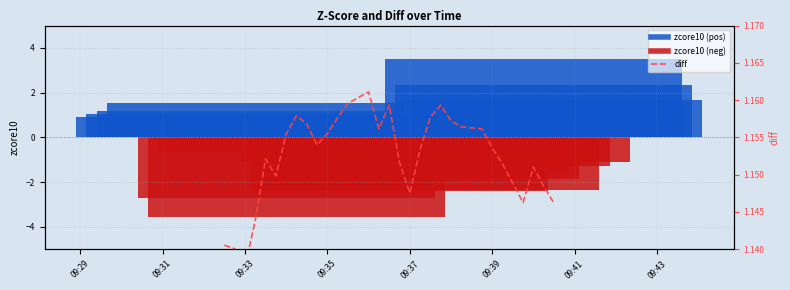

What is the value of the 26th bar from the left?

1.2